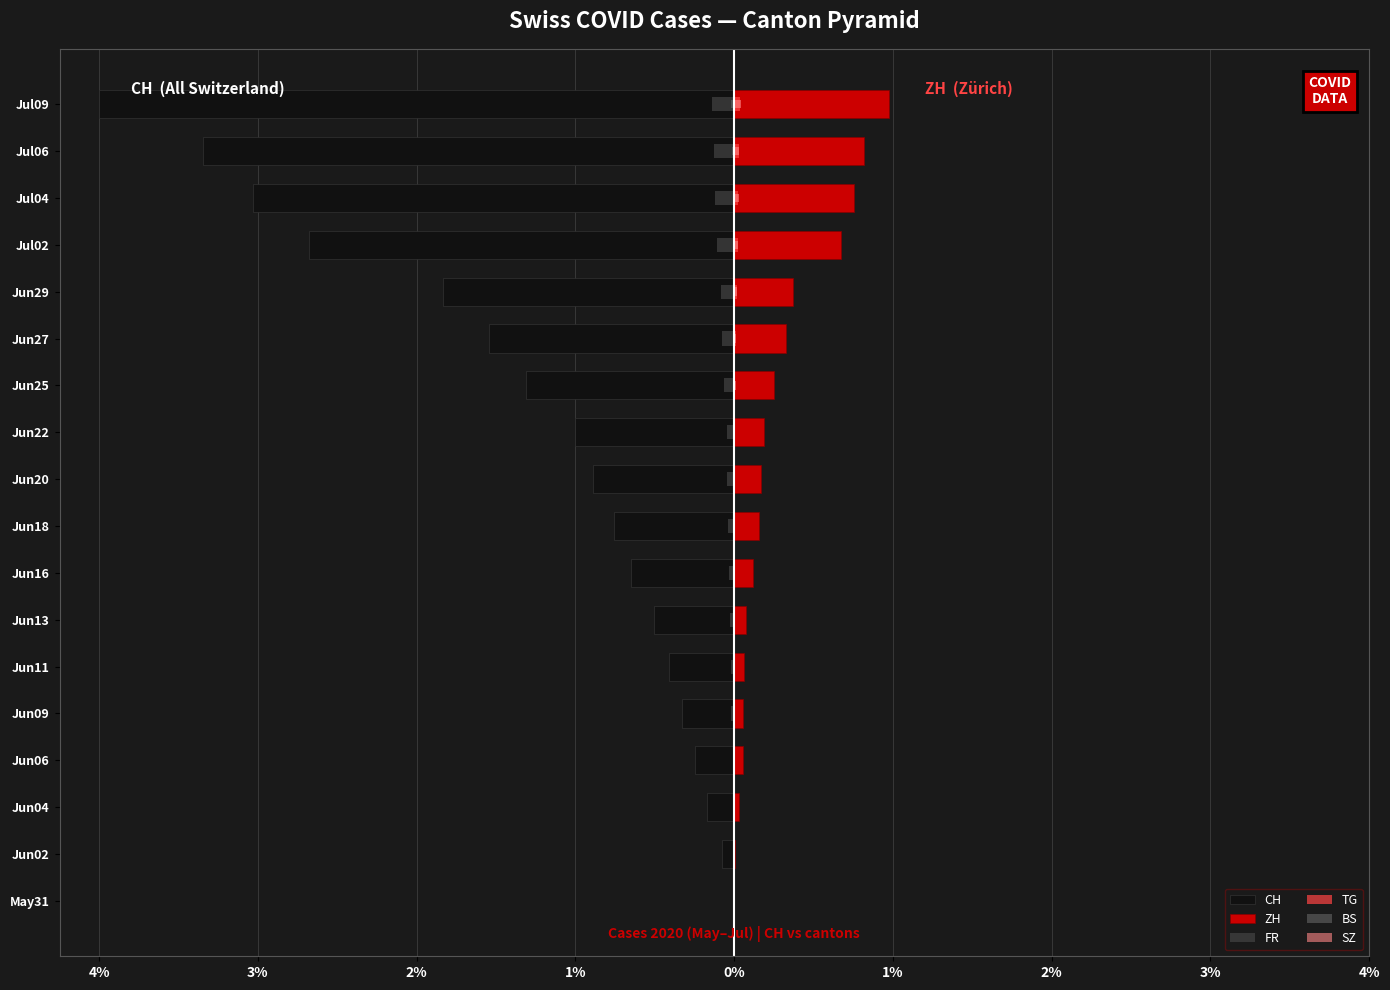

Which series changed the most between Jun13 and Jul04?

CH